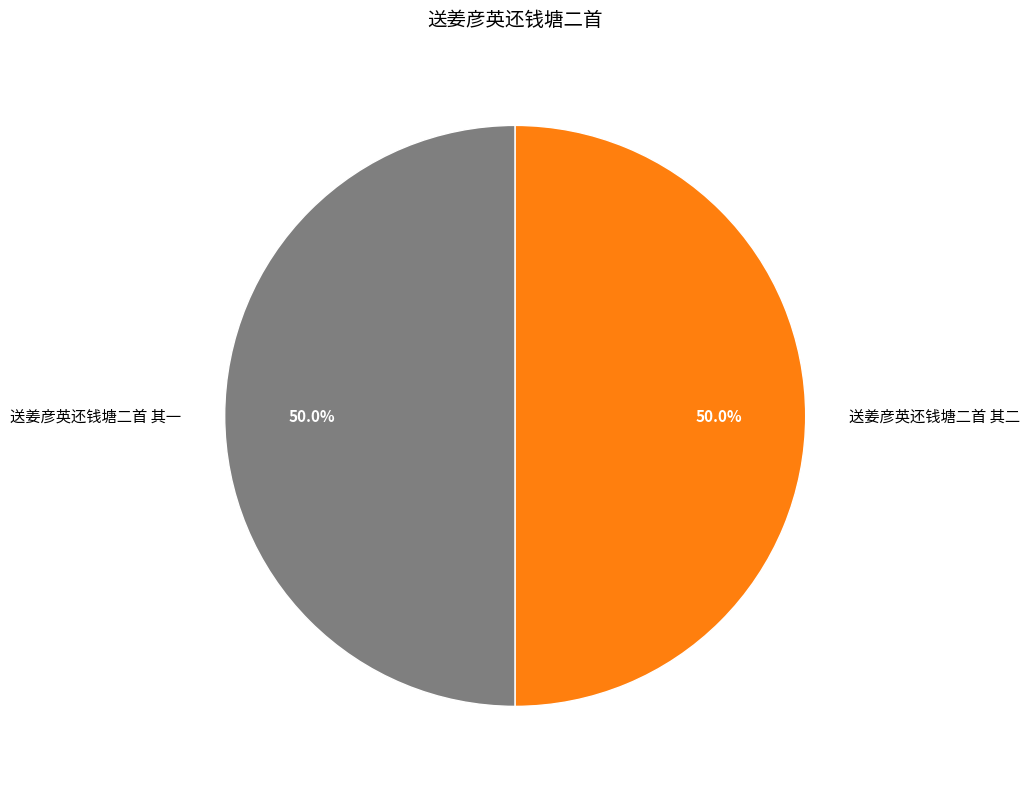

Count the number of slices in the pie.

2